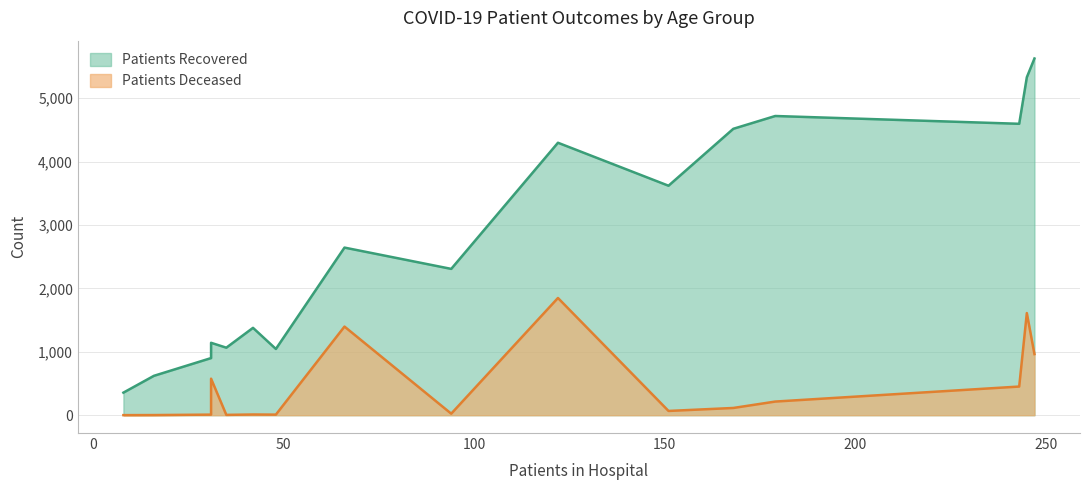

What are all the series names shown in the legend?

patients_recovered, patients_deceased